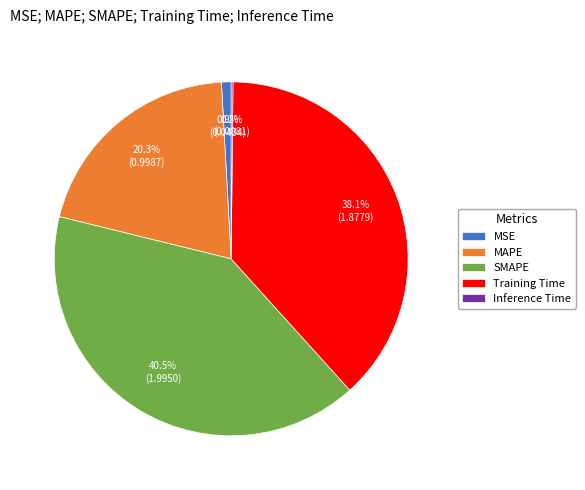

To the nearest percent, what portion does Training Time represent?

38%